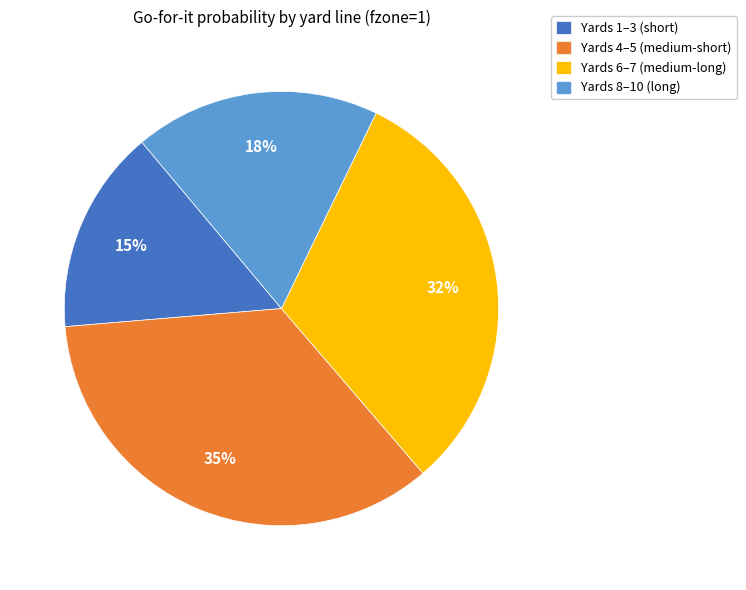

What is the ratio of the value at Yards 6–7 (medium-long) to the value at Yards 4–5 (medium-short)?

0.9